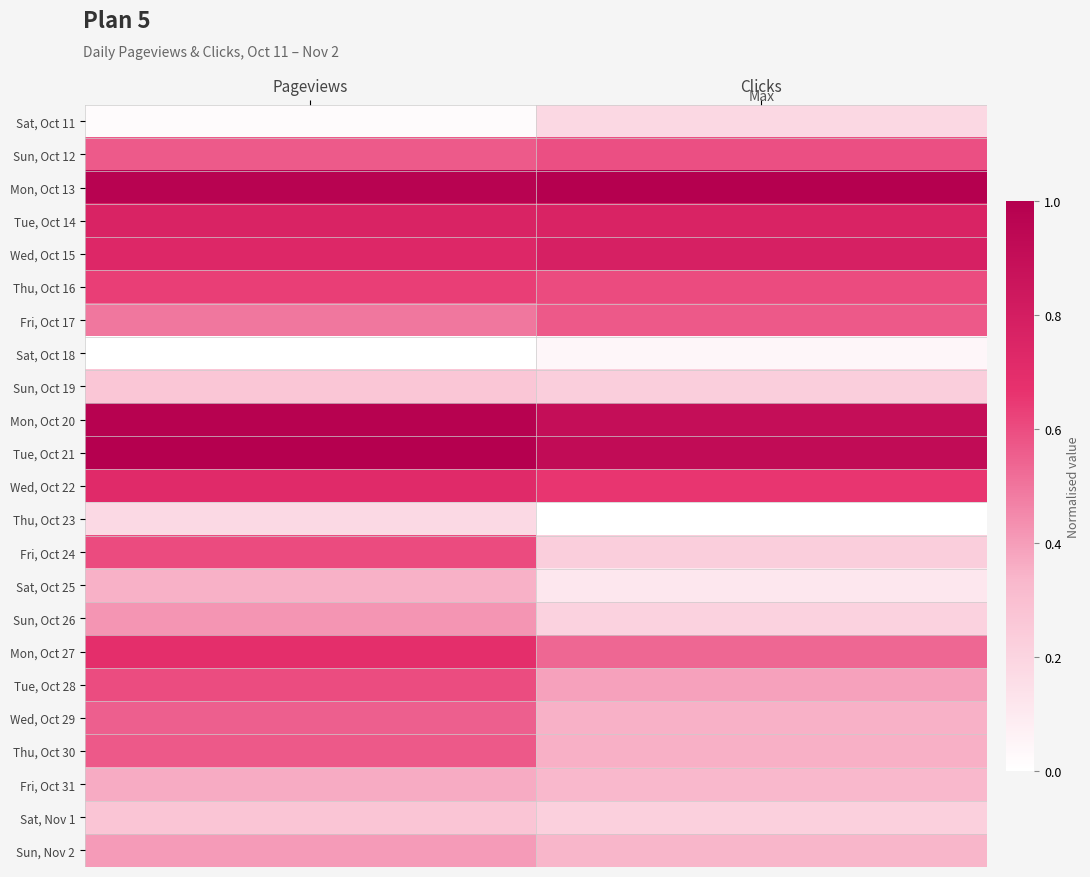

Which has a higher value, Clicks or Pageviews?

Clicks